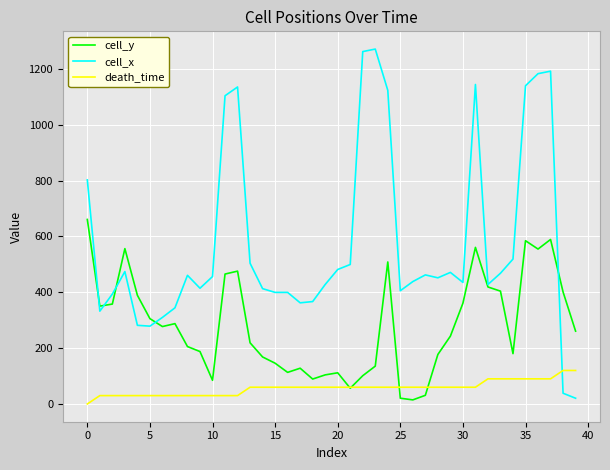

Which series has the largest range (max minus min)?

cell_x